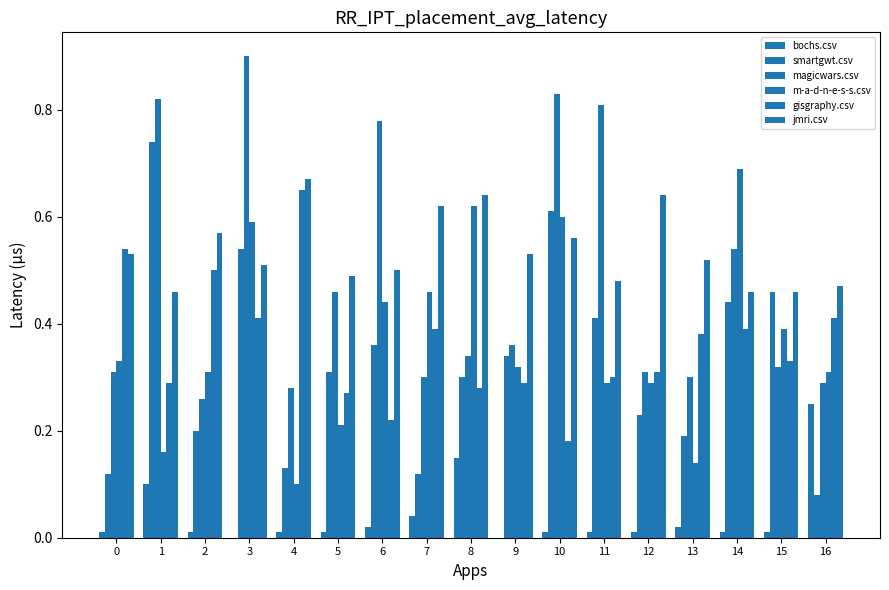

The smartgwt.csv series shows 0.3 at 5. True or false?

True